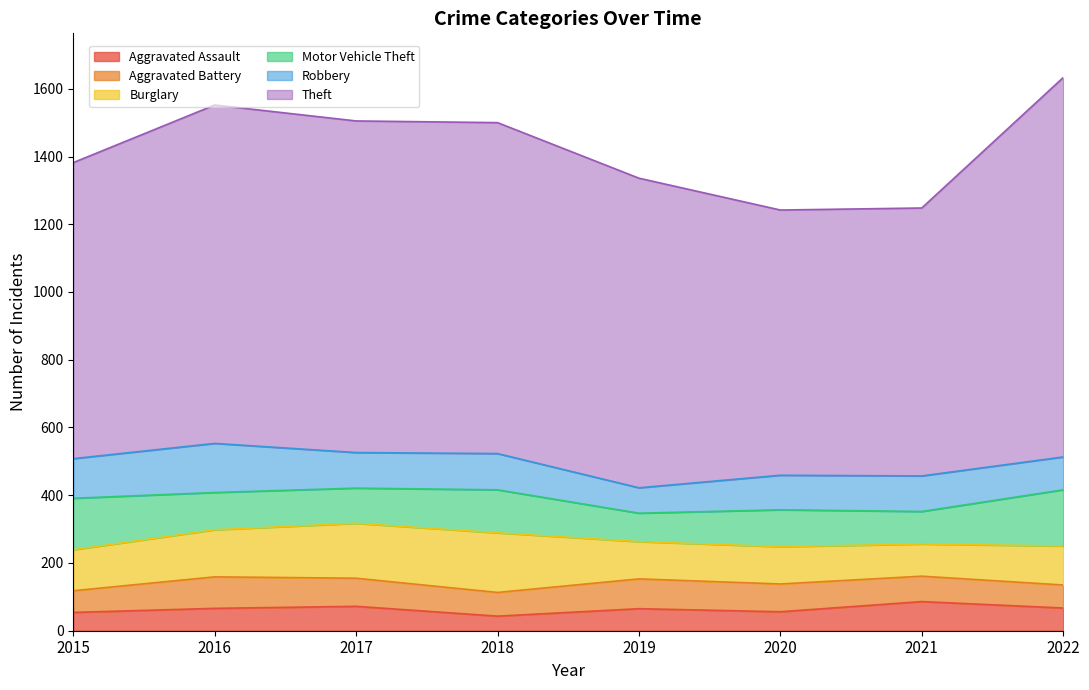

Reading left to right, list all the values displayed in this chart.

Aggravated Assault: 2015=54	2016=66	2017=72	2018=43	2019=65	2020=56	2021=86	2022=67
Aggravated Battery: 2015=64	2016=93	2017=83	2018=70	2019=88	2020=82	2021=75	2022=68
Burglary: 2015=121	2016=139	2017=162	2018=176	2019=110	2020=110	2021=95	2022=115
Motor Vehicle Theft: 2015=152	2016=110	2017=104	2018=127	2019=84	2020=109	2021=96	2022=166
Robbery: 2015=117	2016=145	2017=105	2018=107	2019=75	2020=102	2021=105	2022=97
Theft: 2015=874	2016=999	2017=979	2018=977	2019=914	2020=783	2021=791	2022=1120